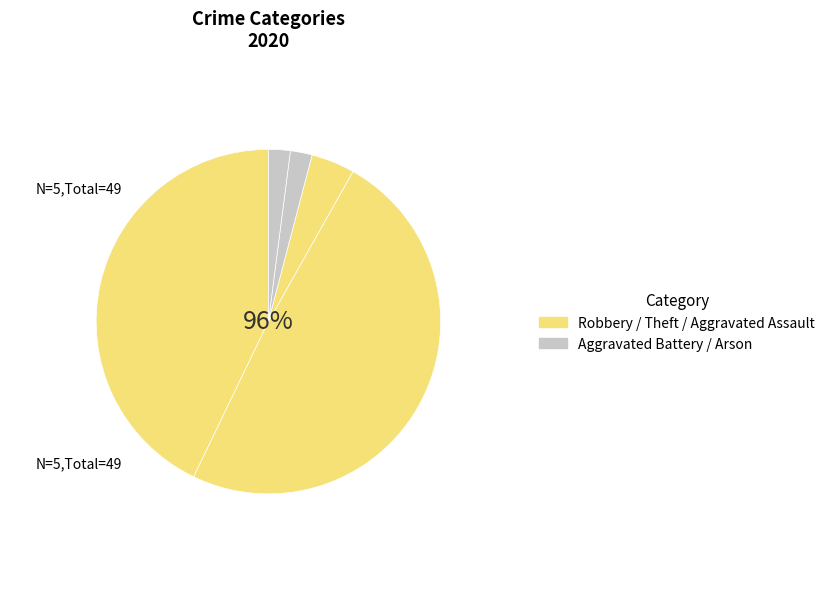

What is the total percentage of Theft and Aggravated Assault?

53.1%